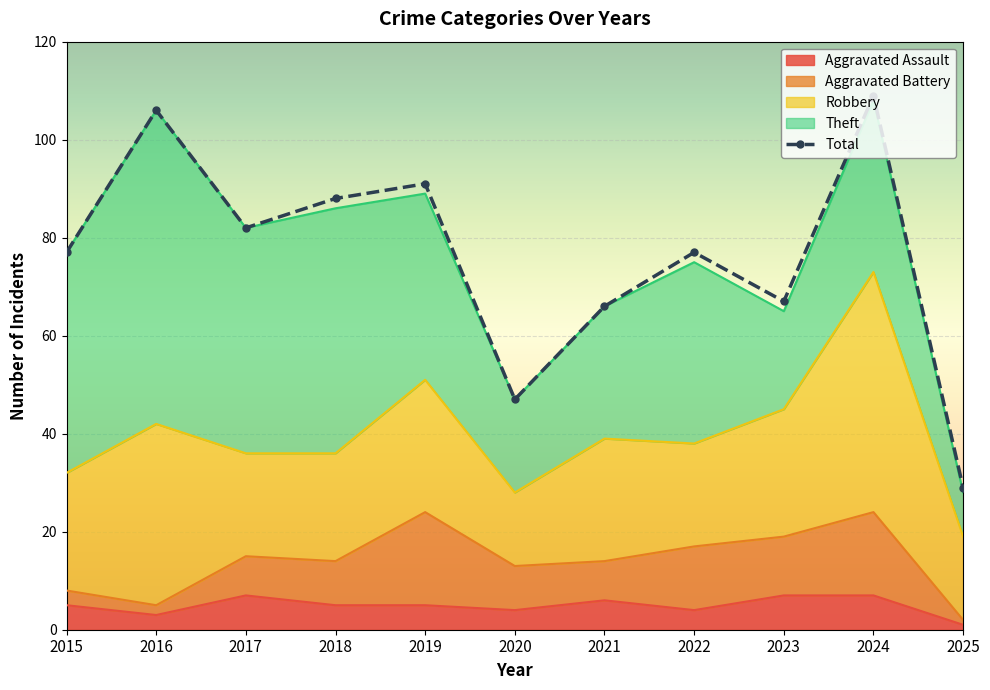

At how many categories does at least one series exceed 97?

2